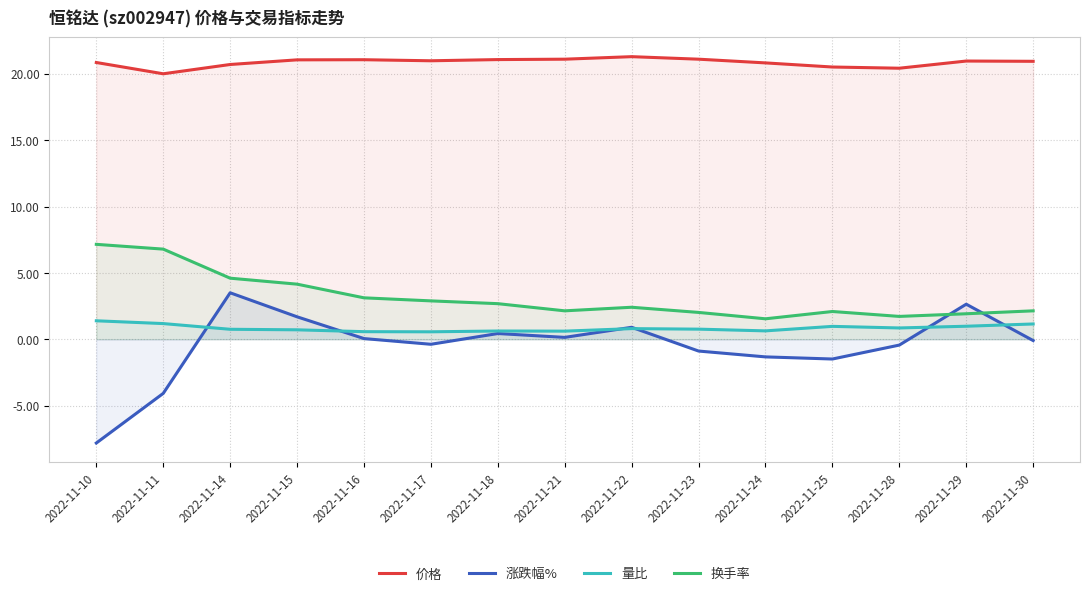

Rank the series by their maximum value, from lowest to highest.

量比, 涨跌幅%, 换手率, 价格